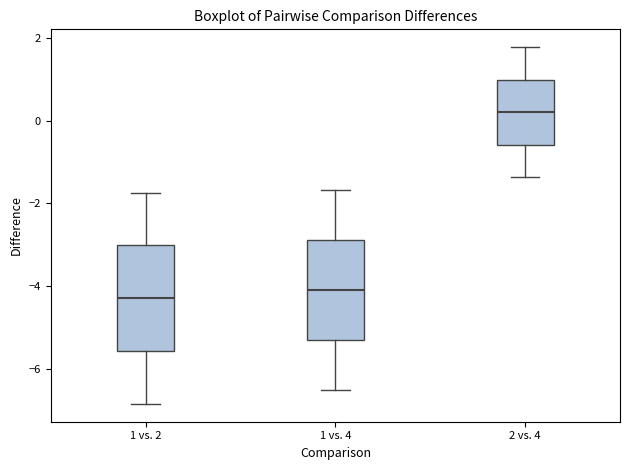

Where does the upper whisker of the box for 1 vs. 2 end on the y-axis? The values are not printed on the chart, so give them approximately, as read against the axis.

-1.8